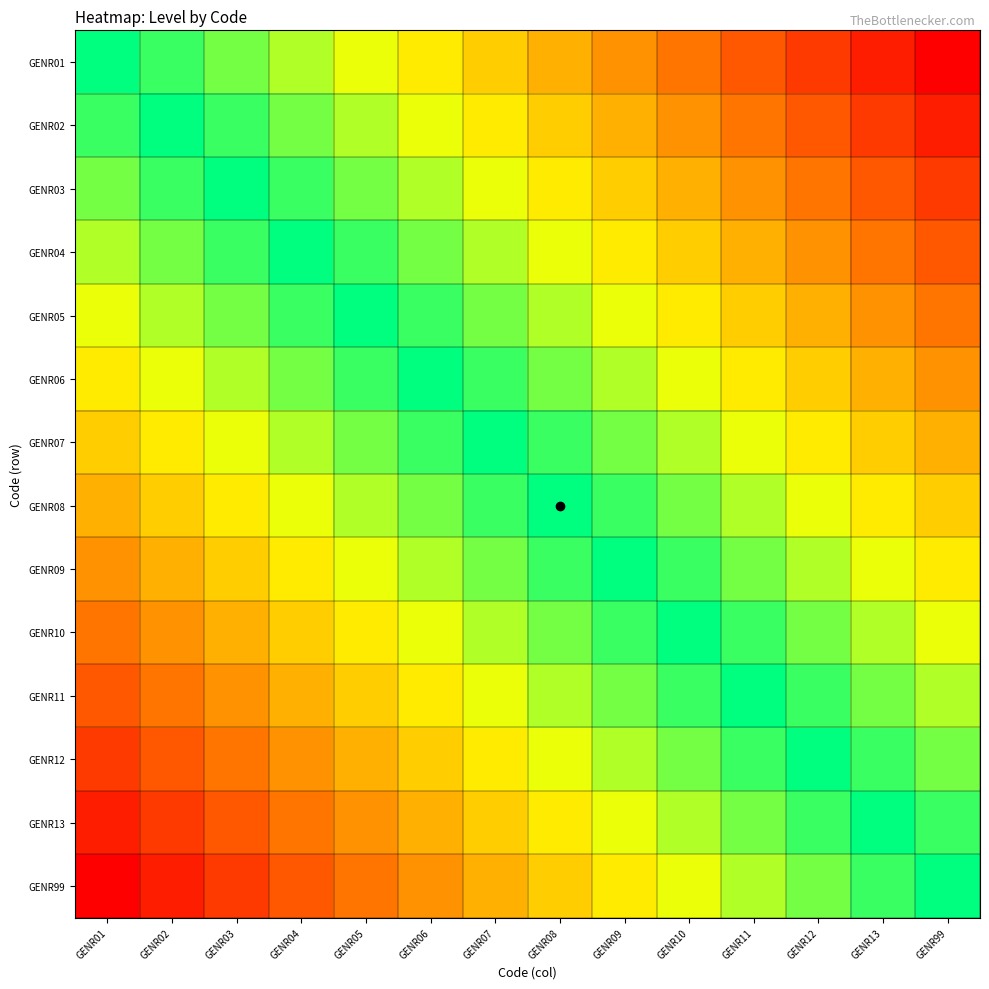

At how many categories does at least one series exceed 0?

14